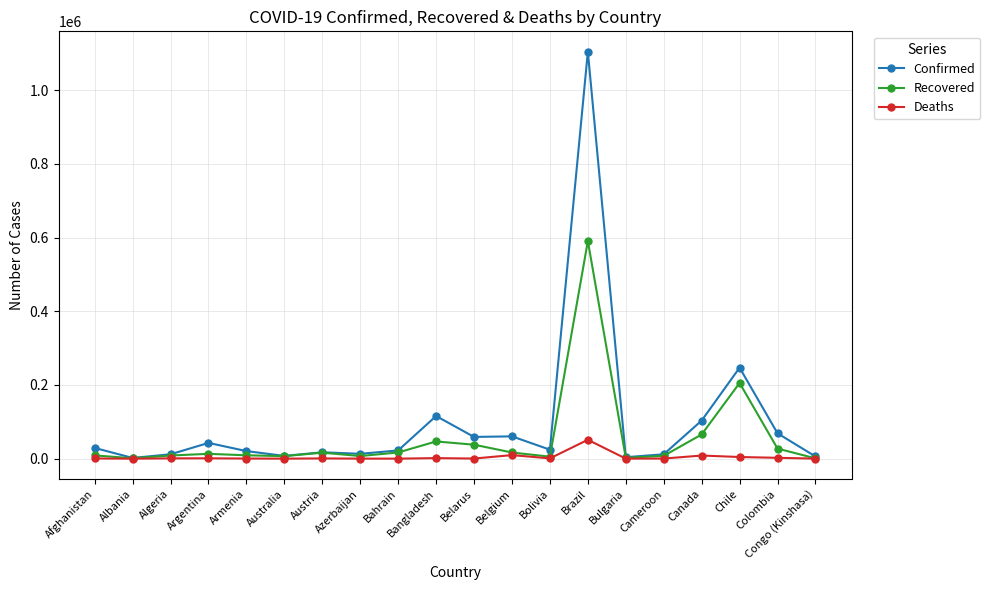

True or false: Confirmed has more than 1 interior local peaks.

True